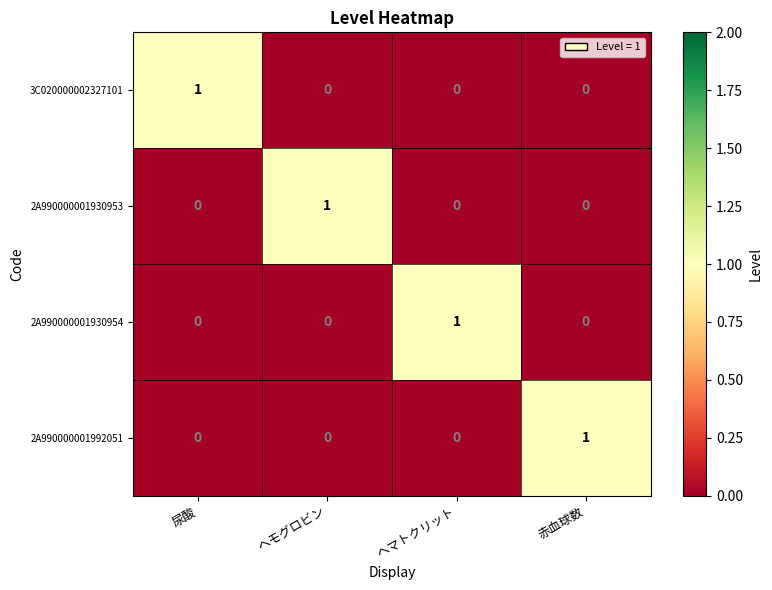

What is the difference between the highest and lowest values at ヘモグロビン?

1